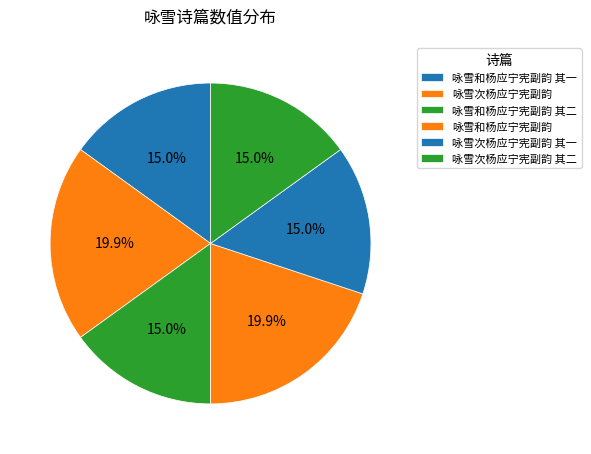

Which slice is the smallest?

咏雪次杨应宁宪副韵 其一